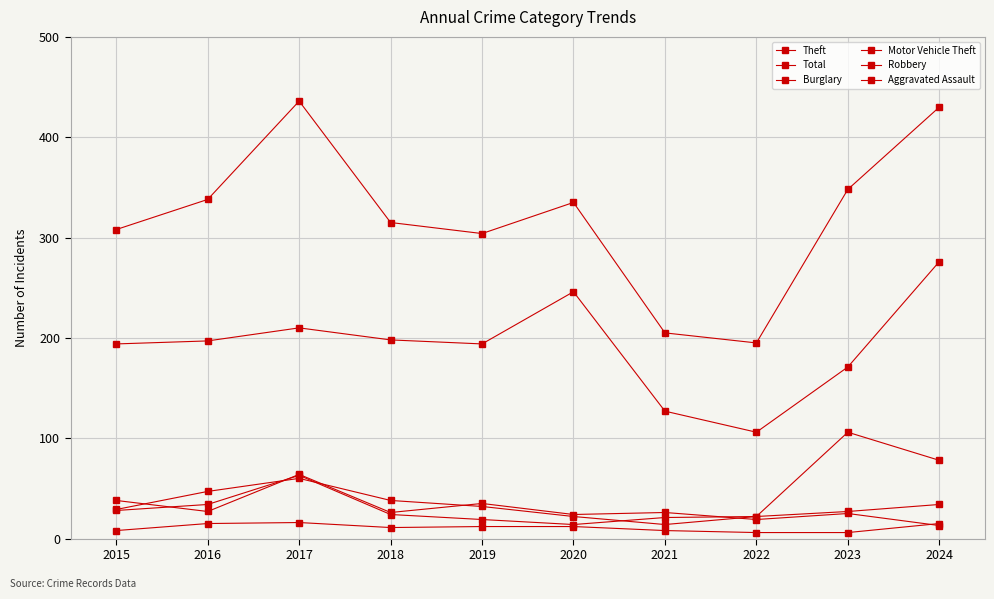

What is the value of the Aggravated Assault point at the 1st from the left?

8